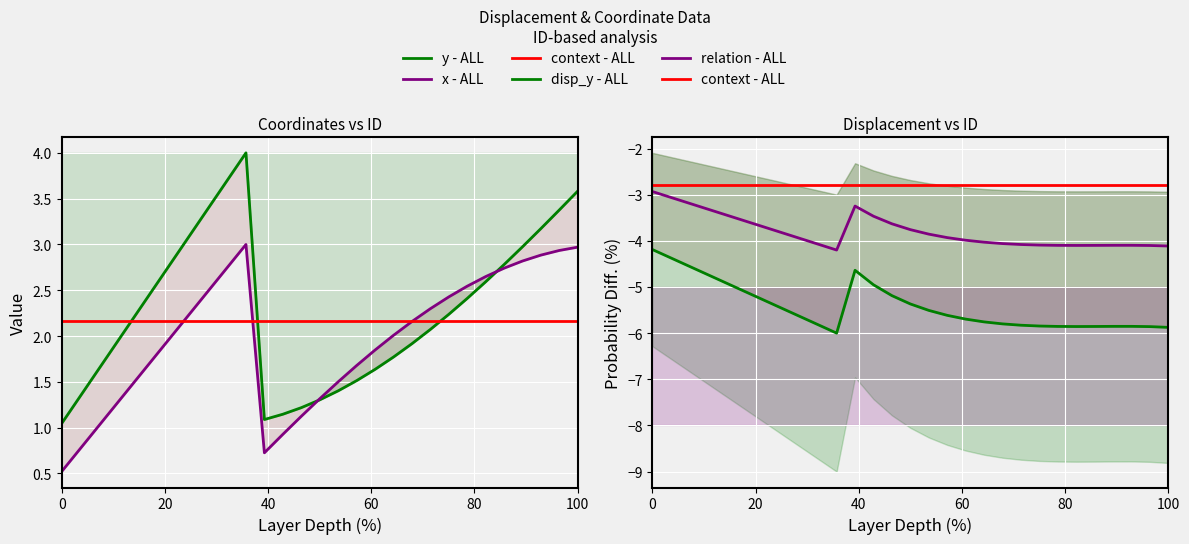

What is the value of the disp_y point at the 13th from the left?

-5.8